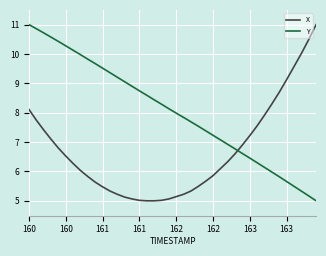

How many lines are shown in the chart?

2